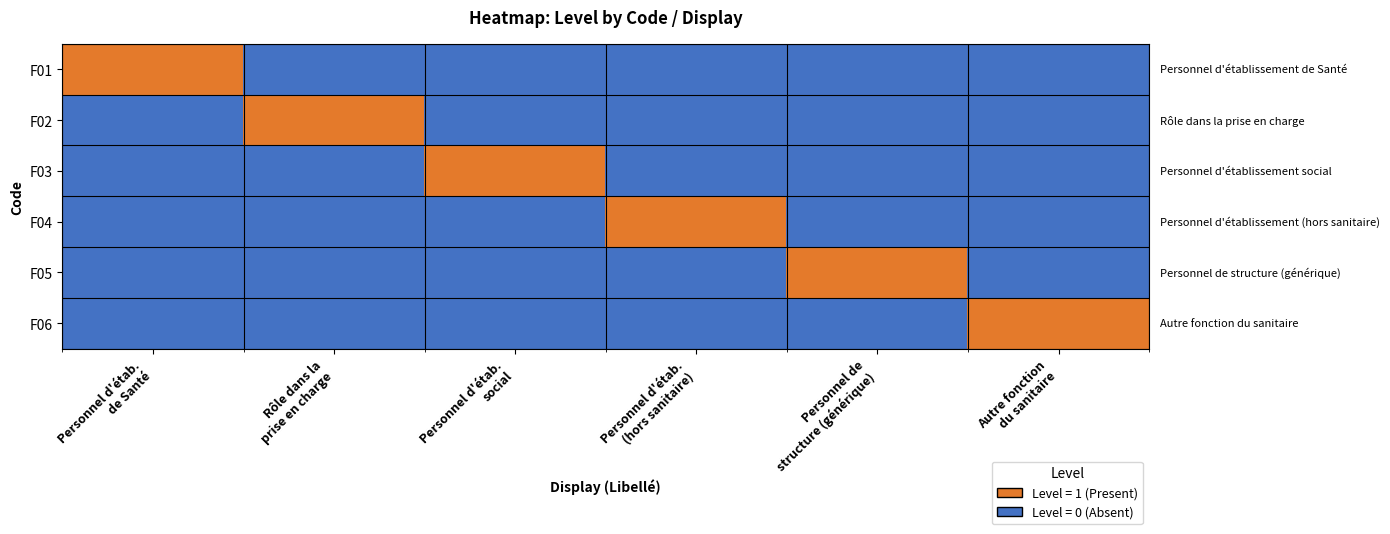

Reading right to left, extract all data points from this chart.

F01: Autre fonction
du sanitaire=0	Personnel de
structure (générique)=0	Personnel d'étab.
(hors sanitaire)=0	Personnel d'étab.
social=0	Rôle dans la
prise en charge=0	Personnel d'étab.
de Santé=1
F02: Autre fonction
du sanitaire=0	Personnel de
structure (générique)=0	Personnel d'étab.
(hors sanitaire)=0	Personnel d'étab.
social=0	Rôle dans la
prise en charge=1	Personnel d'étab.
de Santé=0
F03: Autre fonction
du sanitaire=0	Personnel de
structure (générique)=0	Personnel d'étab.
(hors sanitaire)=0	Personnel d'étab.
social=1	Rôle dans la
prise en charge=0	Personnel d'étab.
de Santé=0
F04: Autre fonction
du sanitaire=0	Personnel de
structure (générique)=0	Personnel d'étab.
(hors sanitaire)=1	Personnel d'étab.
social=0	Rôle dans la
prise en charge=0	Personnel d'étab.
de Santé=0
F05: Autre fonction
du sanitaire=0	Personnel de
structure (générique)=1	Personnel d'étab.
(hors sanitaire)=0	Personnel d'étab.
social=0	Rôle dans la
prise en charge=0	Personnel d'étab.
de Santé=0
F06: Autre fonction
du sanitaire=1	Personnel de
structure (générique)=0	Personnel d'étab.
(hors sanitaire)=0	Personnel d'étab.
social=0	Rôle dans la
prise en charge=0	Personnel d'étab.
de Santé=0